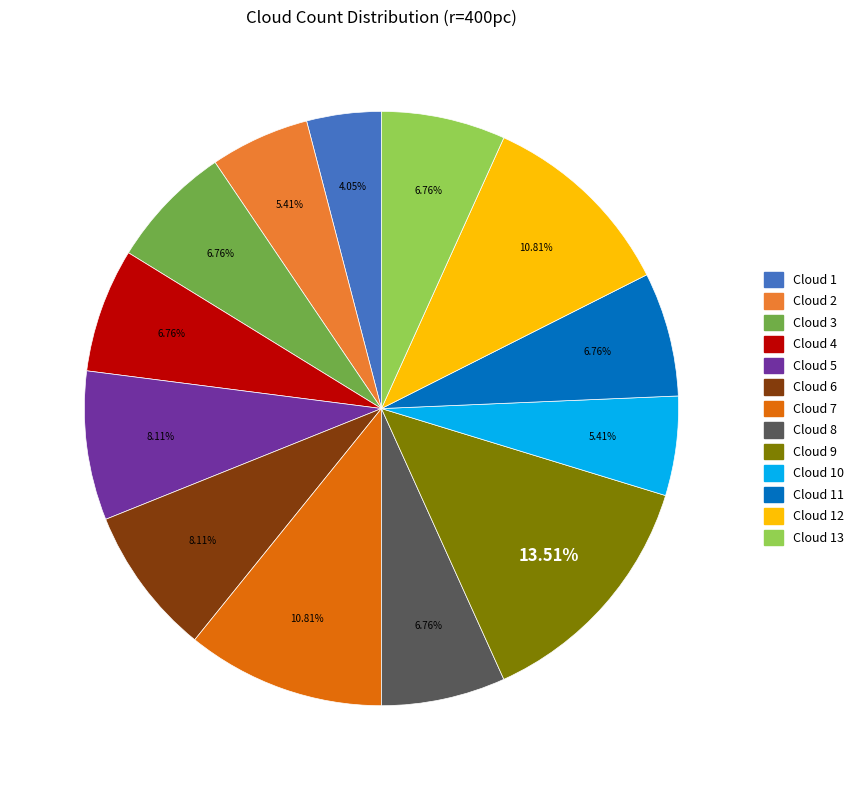

Does any single category account for the majority?

No